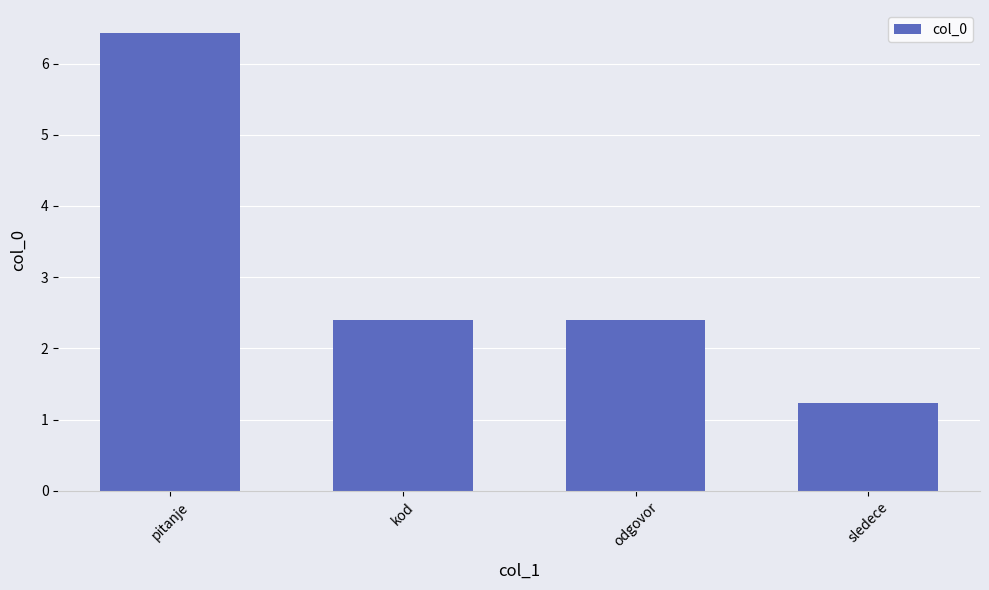

What is the maximum value shown in the chart?

6.4